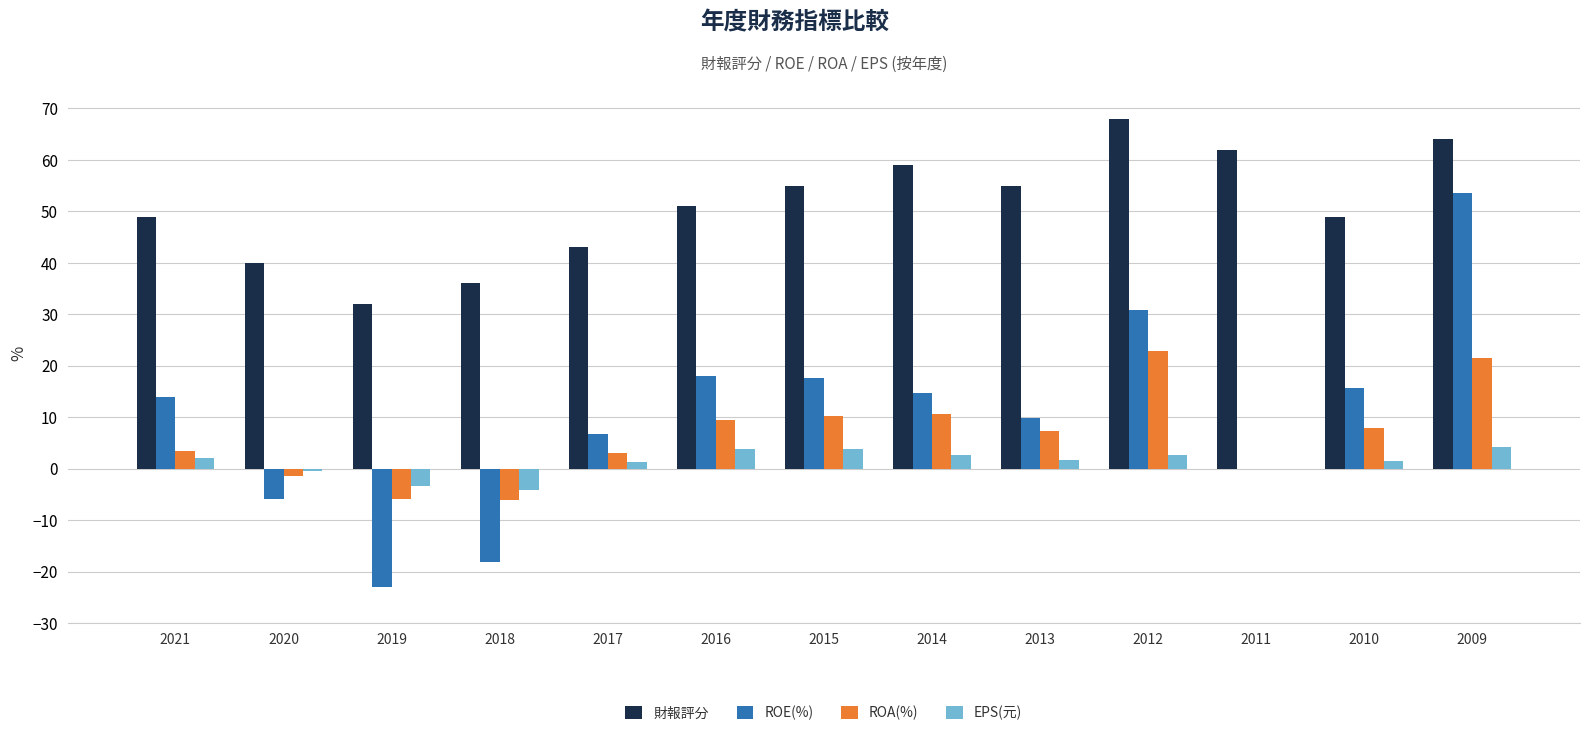

At which label does 財報評分 reach its peak?

2012